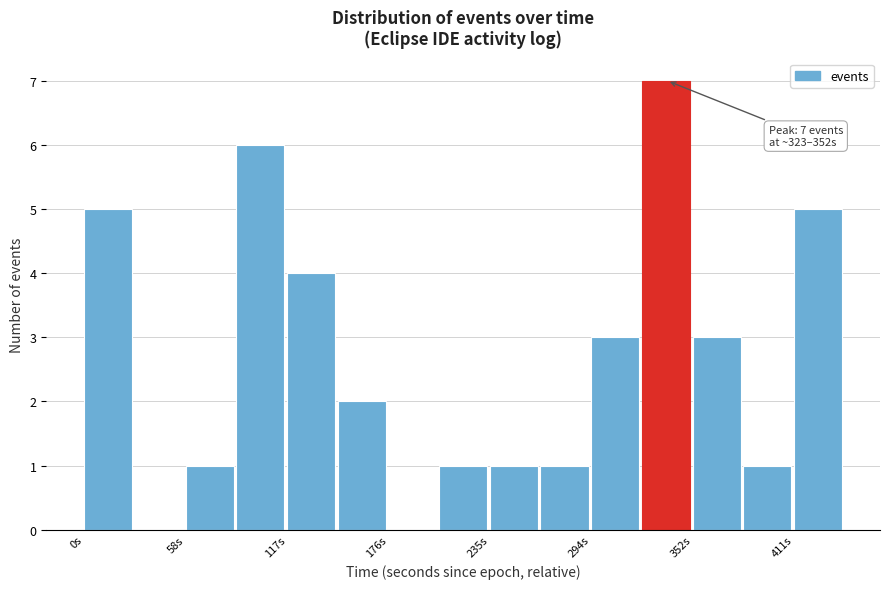

Around what value on the x-axis is the tallest bar? Give the approximate position of its centre, as read against the axis.

340